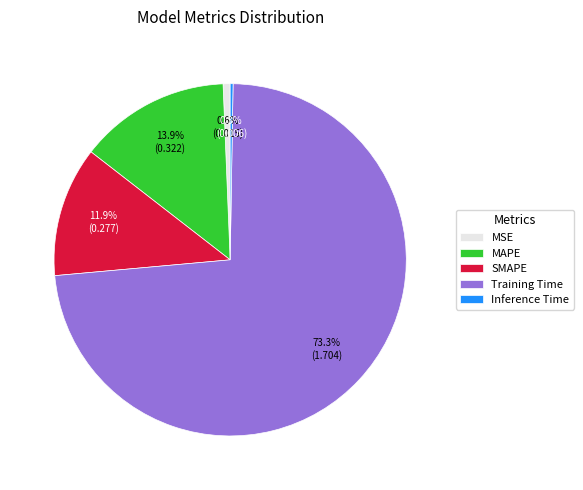

Is Training Time the majority of the pie?

Yes